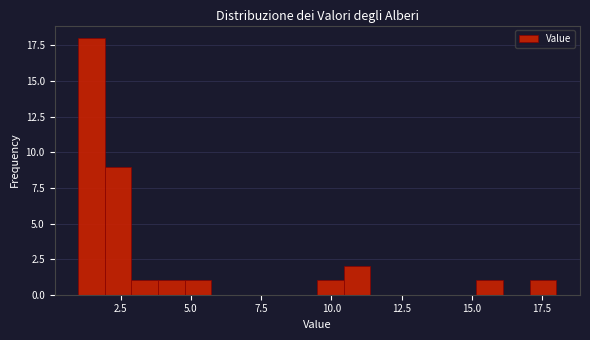

Read against the x-axis, roughly where is the centre of the tallest bar?

1.5